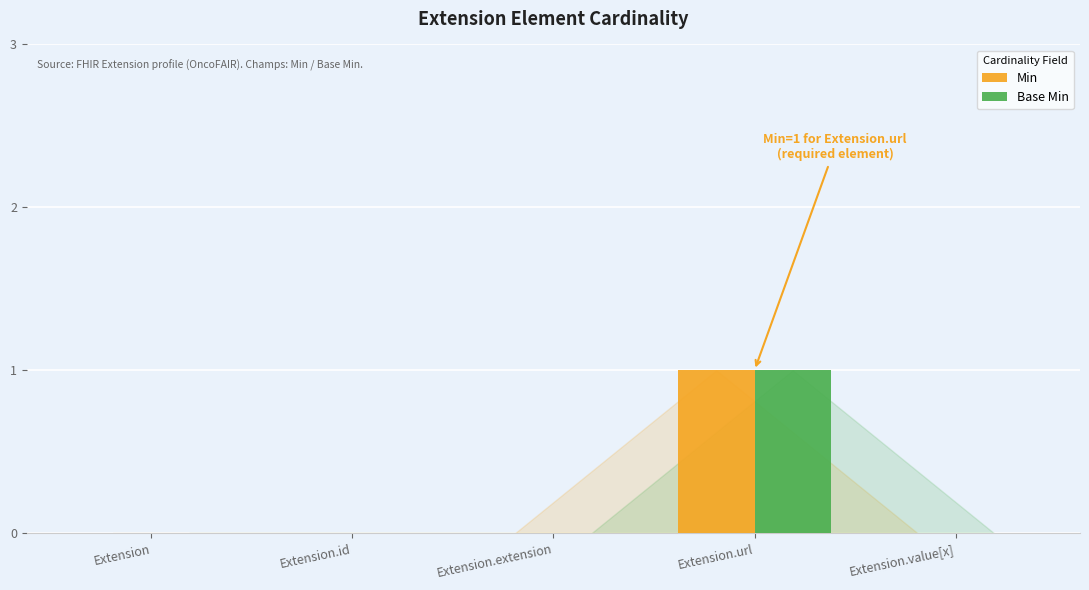

The value of Min at Extension.value[x] is -1. True or false?

False